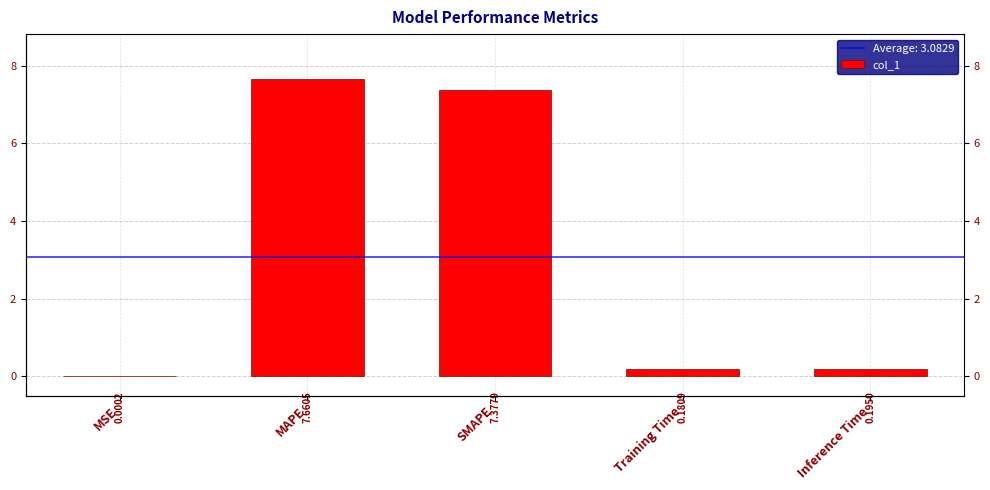

What is the difference between the values at MAPE and Inference Time?

7.5